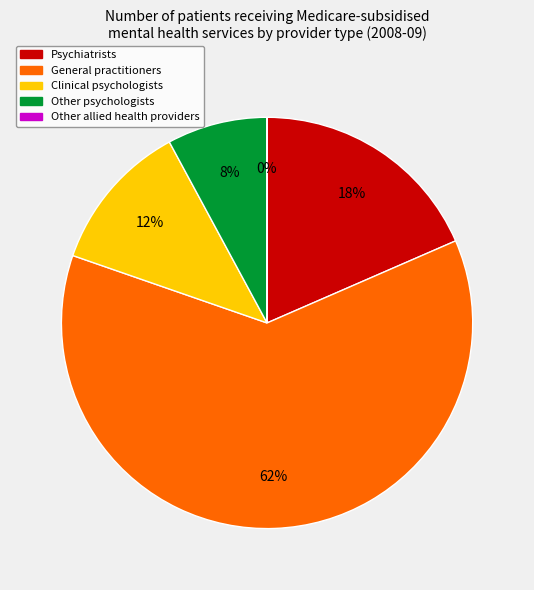

Which category accounts for the majority?

General practitioners